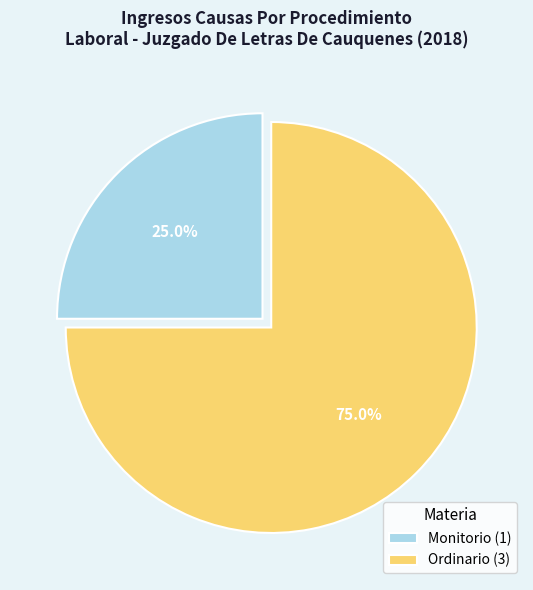

How many slices are in this pie chart?

2